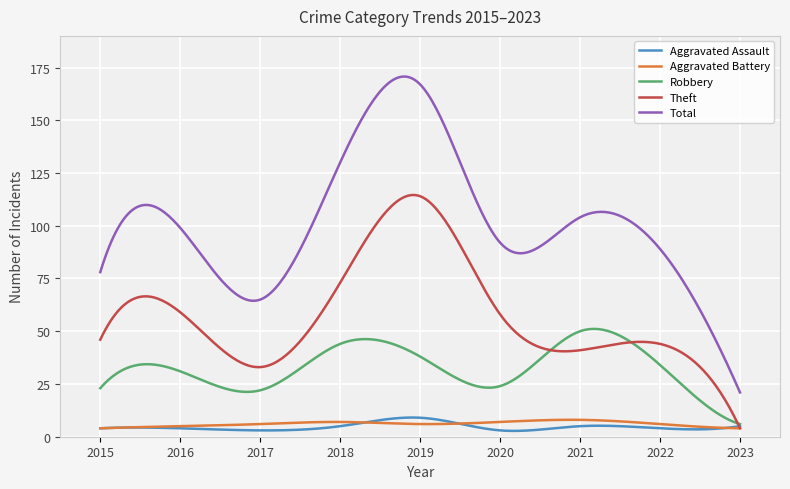

Which series has the widest spread of values?

Total